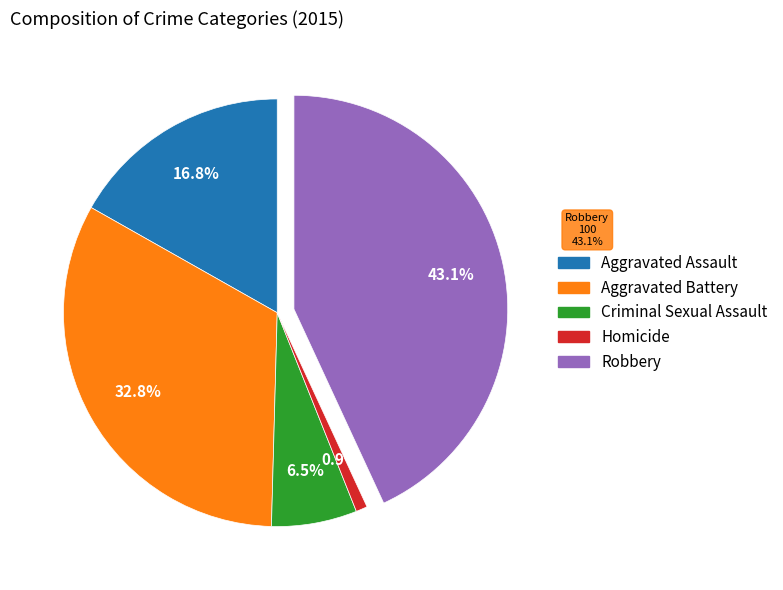

How many slices are in this pie chart?

5